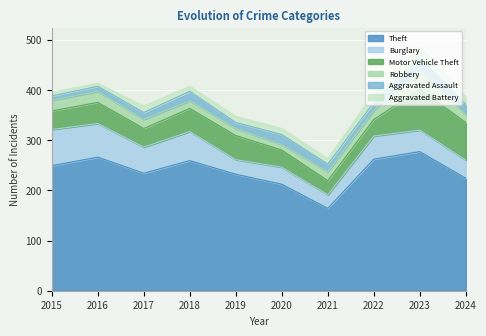

List the labels in order of Robbery value, smallest first.

2020, 2019, 2018, 2024, 2017, 2021, 2022, 2015, 2016, 2023